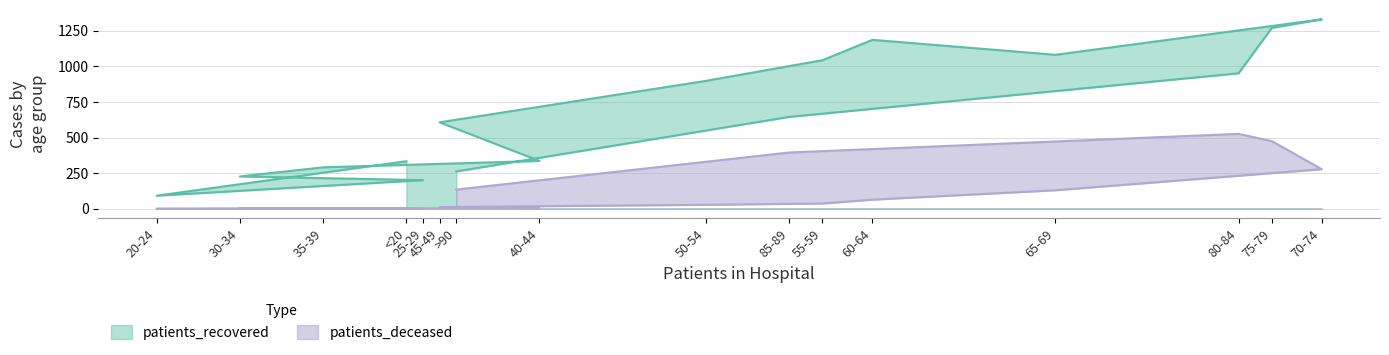

What is the spread (max minus min) of values at 65-69?

951